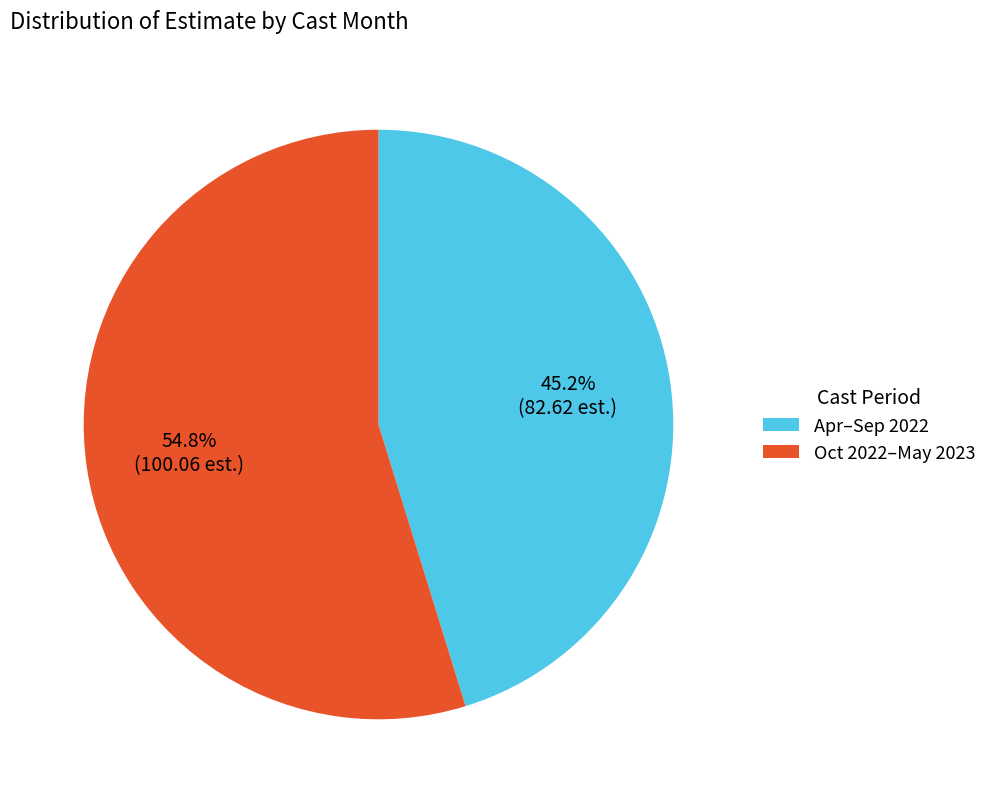

Which category has the biggest portion of the pie?

Oct 2022–May 2023